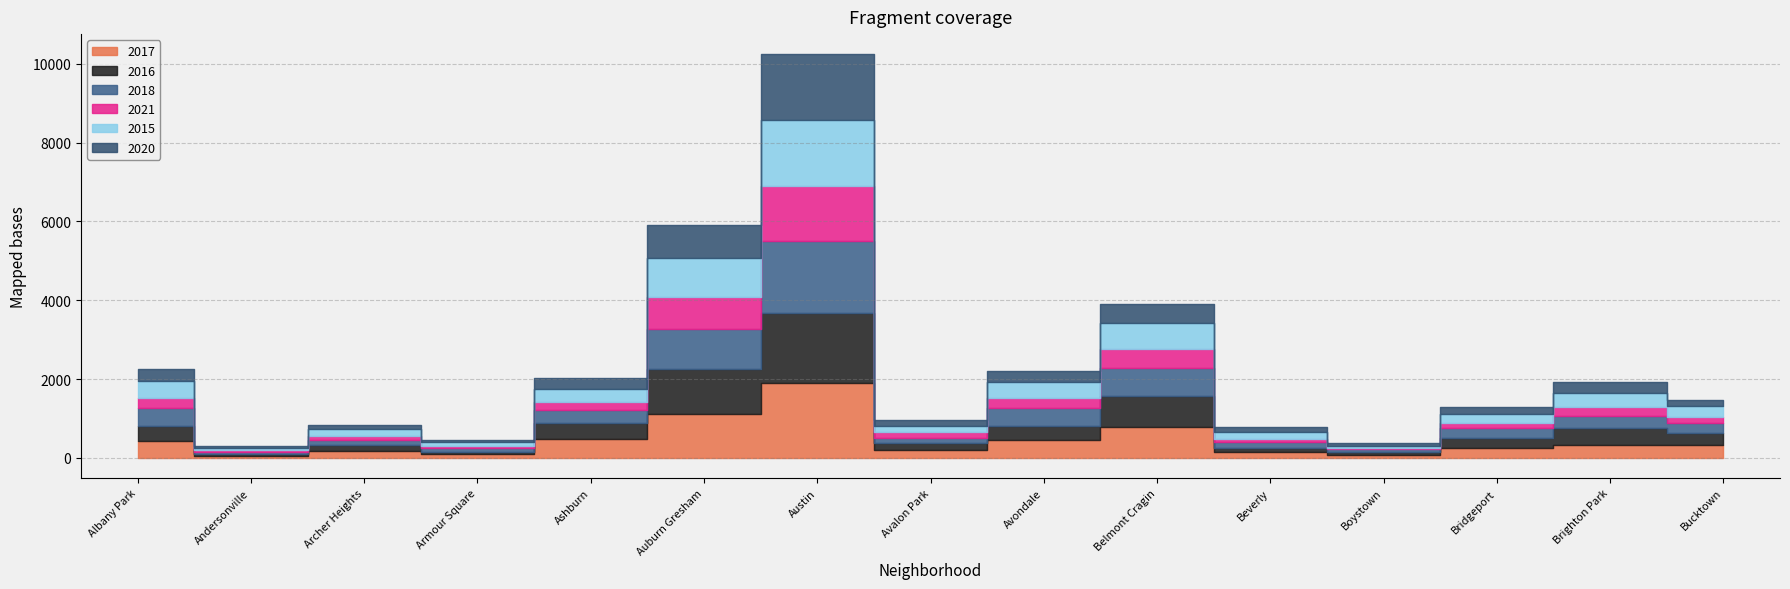

At Bucktown, list the series in order from largest to smallest.

2016, 2017, 2015, 2018, 2020, 2021